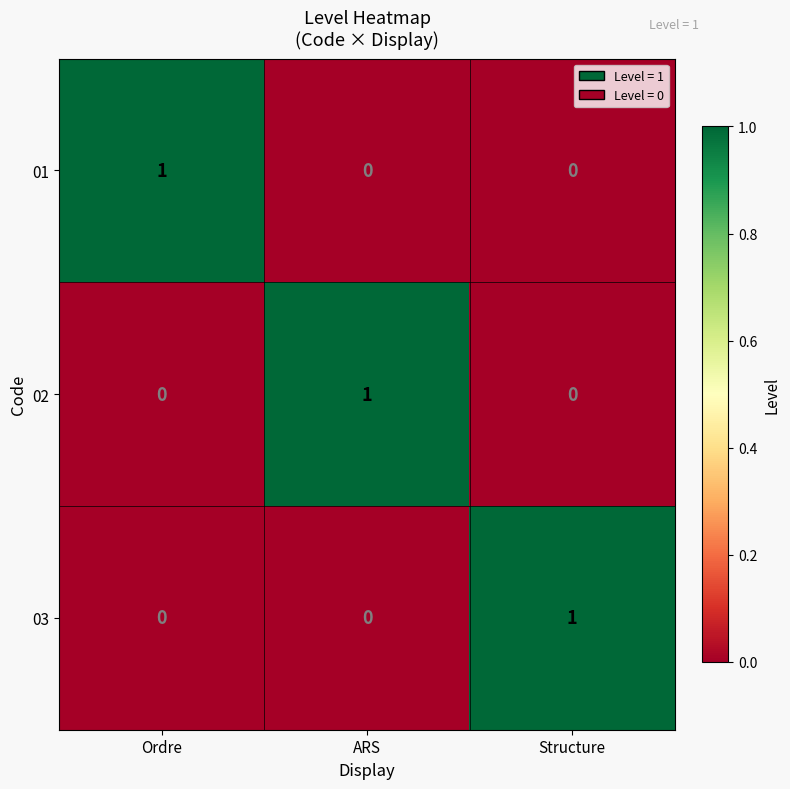

Is the value of 01 at ARS greater than the value of 02 at ARS?

No